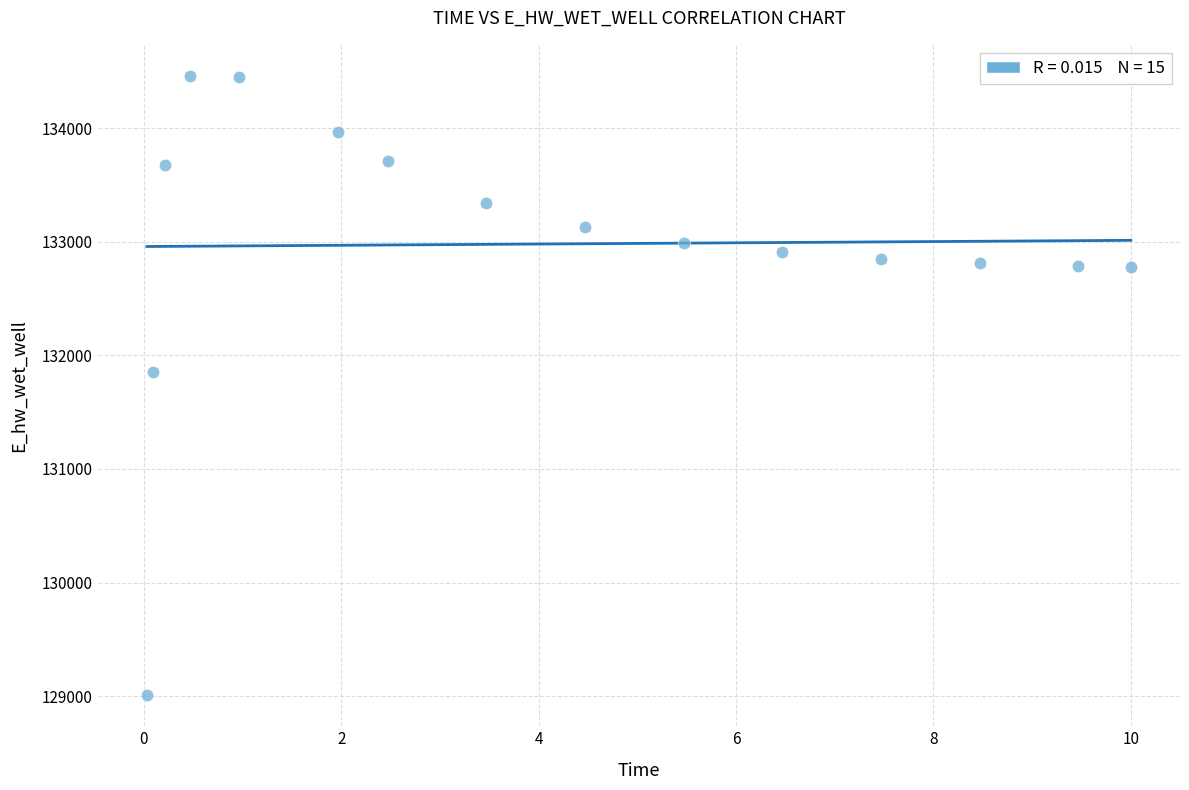

What is the range of Y values (max minus min)?

5452.4